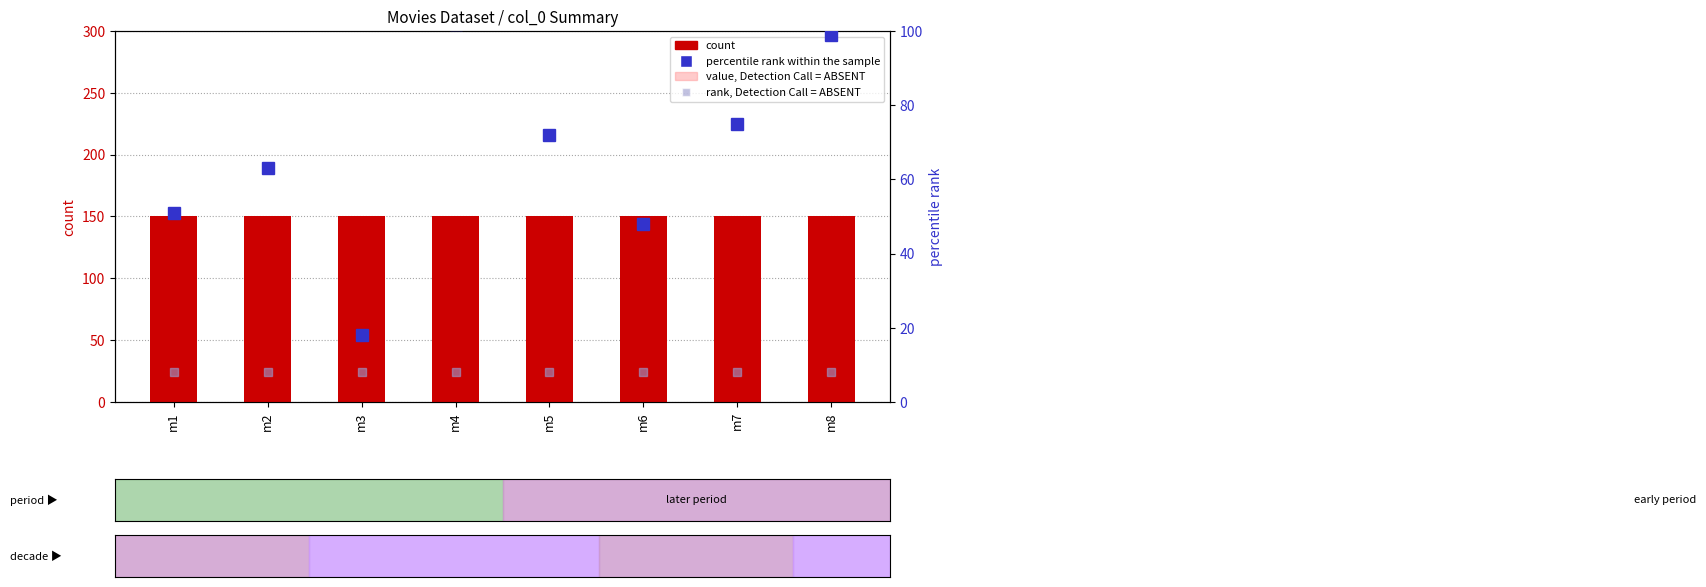

How many groups of bars are there?

8